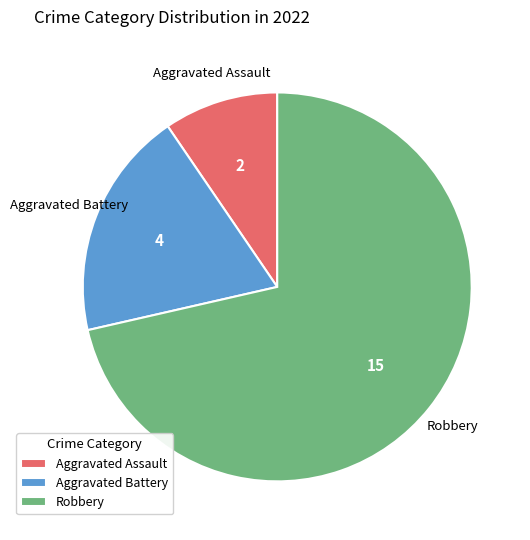

Which slice is the smallest?

Aggravated Assault